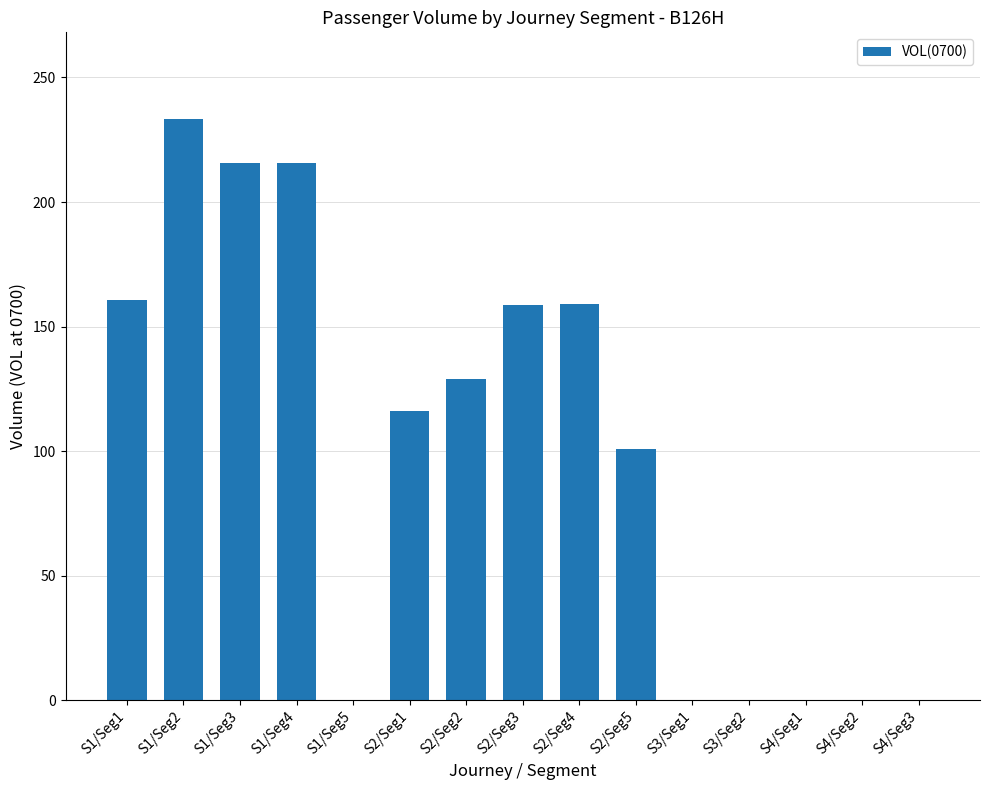

What is the sum of all values?

1488.4